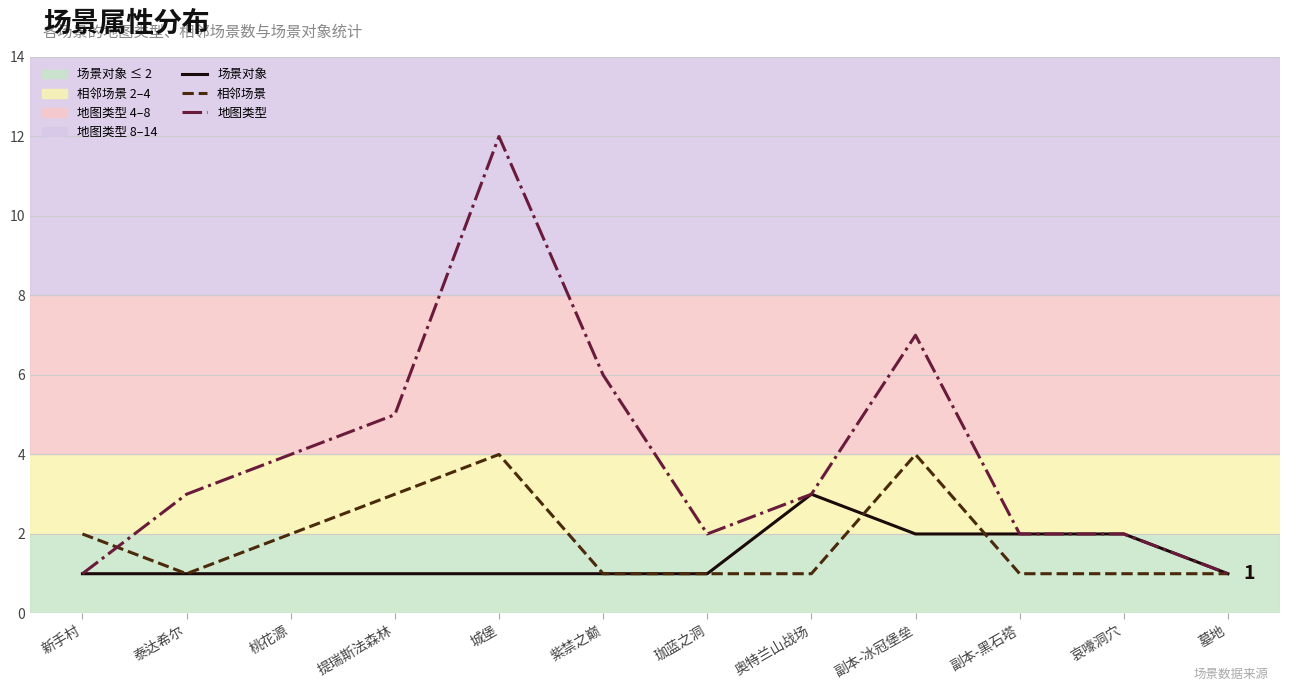

Which series has the largest range (max minus min)?

地图类型